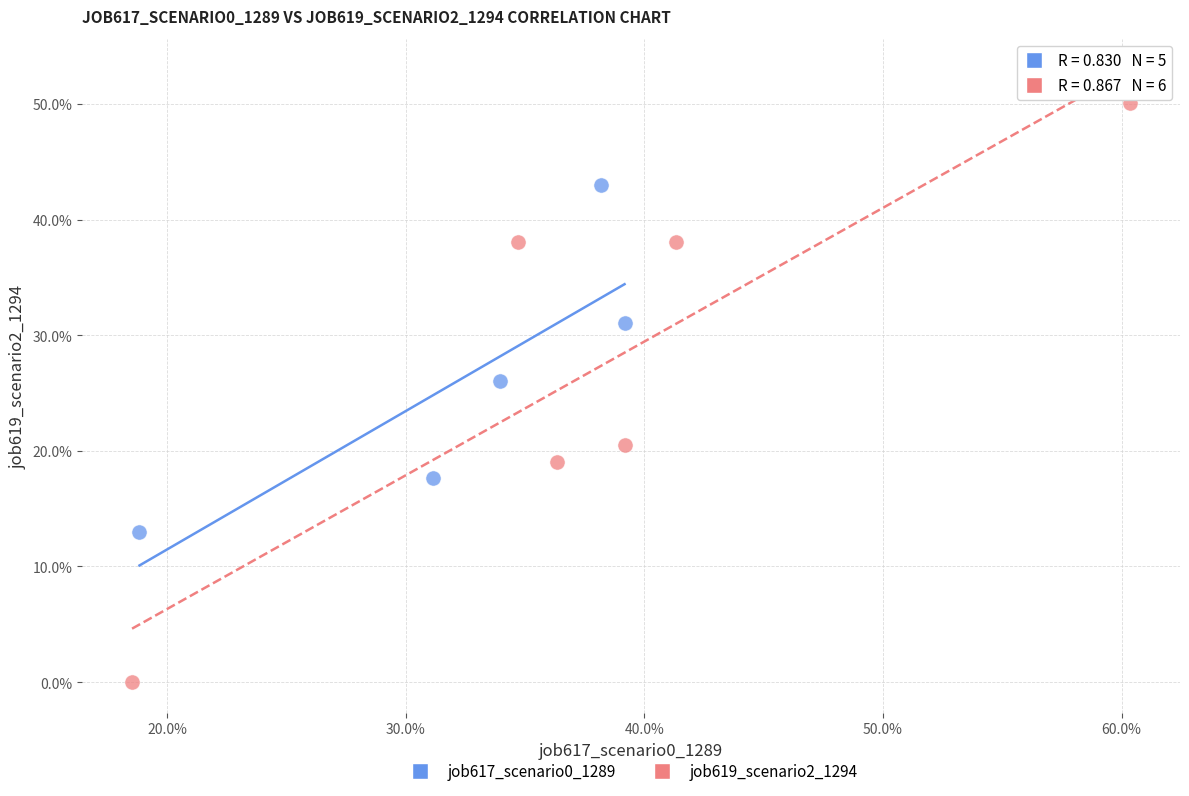

Which series reaches the maximum Y coordinate?

job619_scenario2_1294